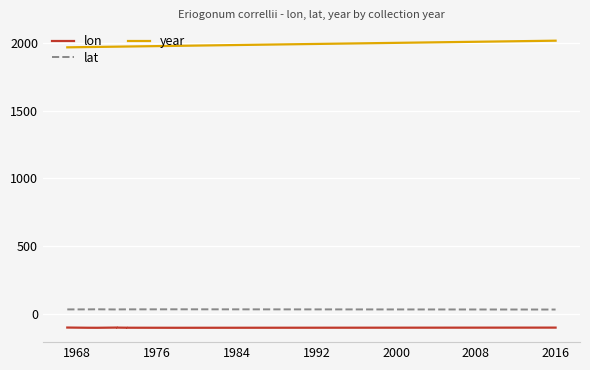

At which category does lon reach its first local peak?

1984